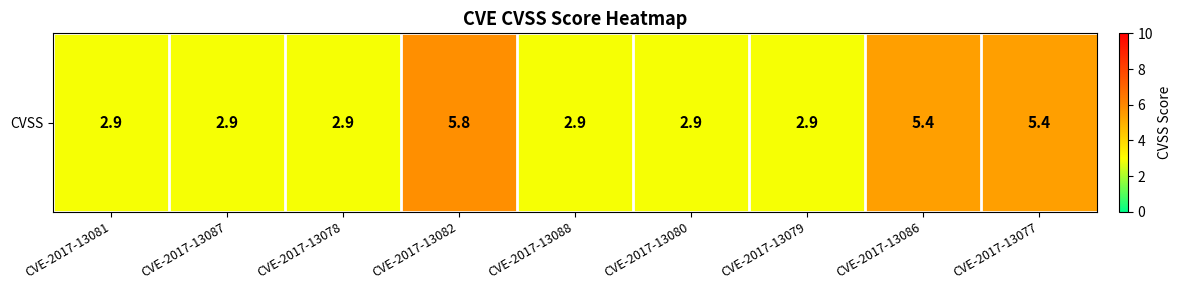

How many values are between 2 and 5?

6